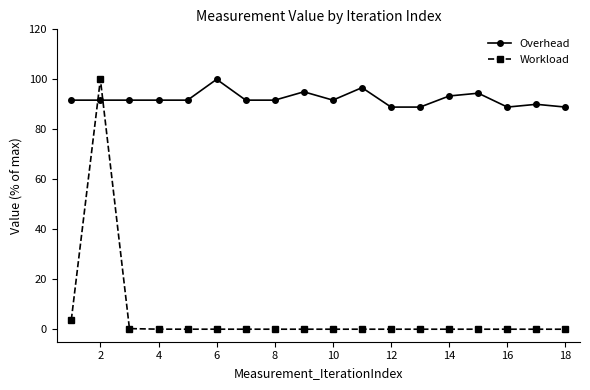

What is the maximum value for Workload?

100.0